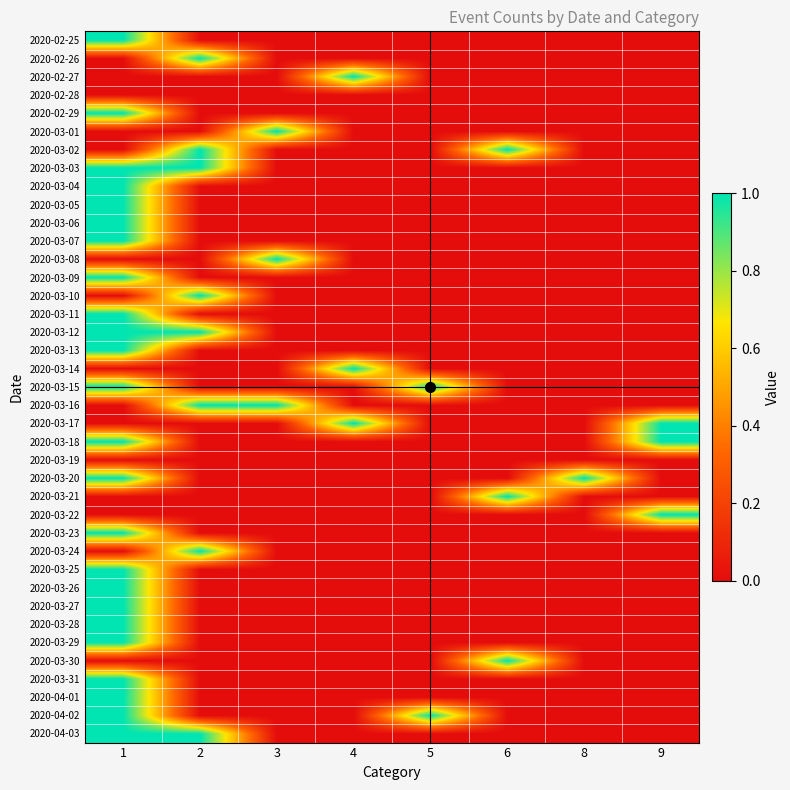

Reading left to right, what are all the values shown in this chart?

2020-02-25: 1=1	2=0	3=0	4=0	5=0	6=0	8=0	9=0
2020-02-26: 1=0	2=1	3=0	4=0	5=0	6=0	8=0	9=0
2020-02-27: 1=0	2=0	3=0	4=1	5=0	6=0	8=0	9=0
2020-02-28: 1=0	2=0	3=0	4=0	5=0	6=0	8=0	9=0
2020-02-29: 1=1	2=0	3=0	4=0	5=0	6=0	8=0	9=0
2020-03-01: 1=0	2=0	3=1	4=0	5=0	6=0	8=0	9=0
2020-03-02: 1=0	2=1	3=0	4=0	5=0	6=1	8=0	9=0
2020-03-03: 1=1	2=1	3=0	4=0	5=0	6=0	8=0	9=0
2020-03-04: 1=1	2=0	3=0	4=0	5=0	6=0	8=0	9=0
2020-03-05: 1=1	2=0	3=0	4=0	5=0	6=0	8=0	9=0
2020-03-06: 1=1	2=0	3=0	4=0	5=0	6=0	8=0	9=0
2020-03-07: 1=1	2=0	3=0	4=0	5=0	6=0	8=0	9=0
2020-03-08: 1=0	2=0	3=1	4=0	5=0	6=0	8=0	9=0
2020-03-09: 1=1	2=0	3=0	4=0	5=0	6=0	8=0	9=0
2020-03-10: 1=0	2=1	3=0	4=0	5=0	6=0	8=0	9=0
2020-03-11: 1=1	2=0	3=0	4=0	5=0	6=0	8=0	9=0
2020-03-12: 1=1	2=1	3=0	4=0	5=0	6=0	8=0	9=0
2020-03-13: 1=1	2=0	3=0	4=0	5=0	6=0	8=0	9=0
2020-03-14: 1=0	2=0	3=0	4=1	5=0	6=0	8=0	9=0
2020-03-15: 1=1	2=0	3=0	4=0	5=1	6=0	8=0	9=0
2020-03-16: 1=0	2=1	3=1	4=0	5=0	6=0	8=0	9=0
2020-03-17: 1=0	2=0	3=0	4=1	5=0	6=0	8=0	9=1
2020-03-18: 1=1	2=0	3=0	4=0	5=0	6=0	8=0	9=1
2020-03-19: 1=0	2=0	3=0	4=0	5=0	6=0	8=0	9=0
2020-03-20: 1=1	2=0	3=0	4=0	5=0	6=0	8=1	9=0
2020-03-21: 1=0	2=0	3=0	4=0	5=0	6=1	8=0	9=0
2020-03-22: 1=0	2=0	3=0	4=0	5=0	6=0	8=0	9=1
2020-03-23: 1=1	2=0	3=0	4=0	5=0	6=0	8=0	9=0
2020-03-24: 1=0	2=1	3=0	4=0	5=0	6=0	8=0	9=0
2020-03-25: 1=1	2=0	3=0	4=0	5=0	6=0	8=0	9=0
2020-03-26: 1=1	2=0	3=0	4=0	5=0	6=0	8=0	9=0
2020-03-27: 1=1	2=0	3=0	4=0	5=0	6=0	8=0	9=0
2020-03-28: 1=1	2=0	3=0	4=0	5=0	6=0	8=0	9=0
2020-03-29: 1=1	2=0	3=0	4=0	5=0	6=0	8=0	9=0
2020-03-30: 1=0	2=0	3=0	4=0	5=0	6=1	8=0	9=0
2020-03-31: 1=1	2=0	3=0	4=0	5=0	6=0	8=0	9=0
2020-04-01: 1=1	2=0	3=0	4=0	5=0	6=0	8=0	9=0
2020-04-02: 1=1	2=0	3=0	4=0	5=1	6=0	8=0	9=0
2020-04-03: 1=1	2=1	3=0	4=0	5=0	6=0	8=0	9=0